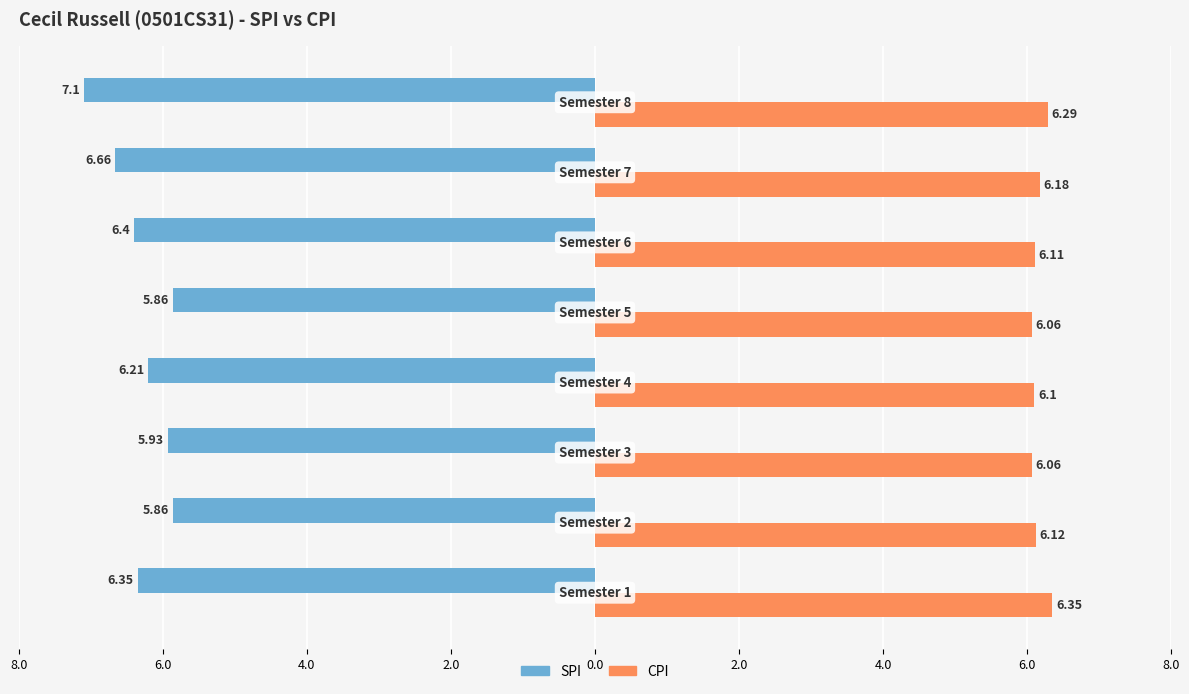

What are all the series names shown in the legend?

SPI, CPI